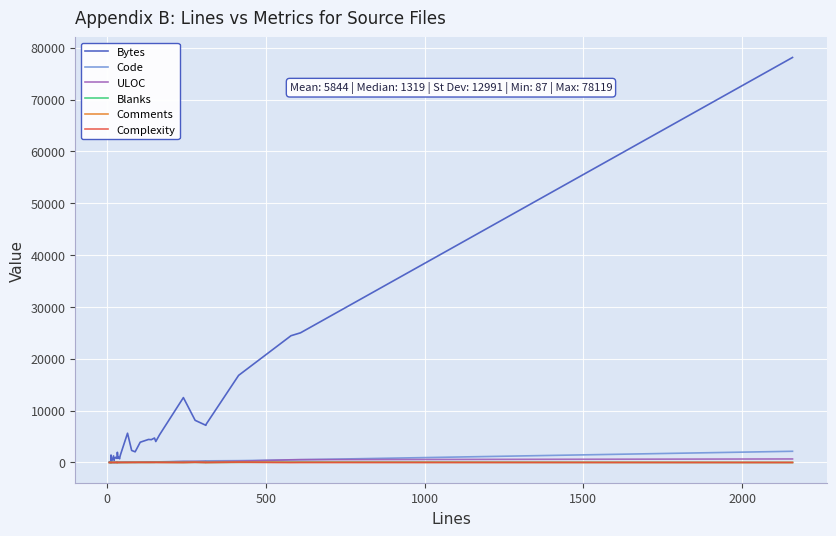

True or false: Blanks has more than 1 interior local peaks.

True